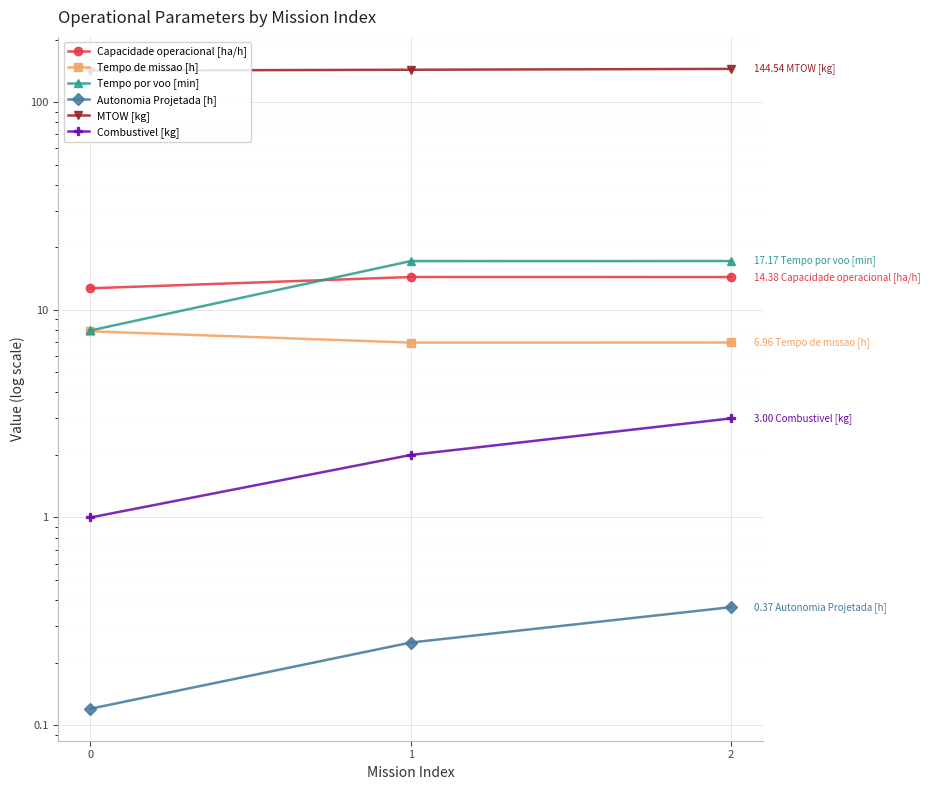

How many data points does each series have?

3